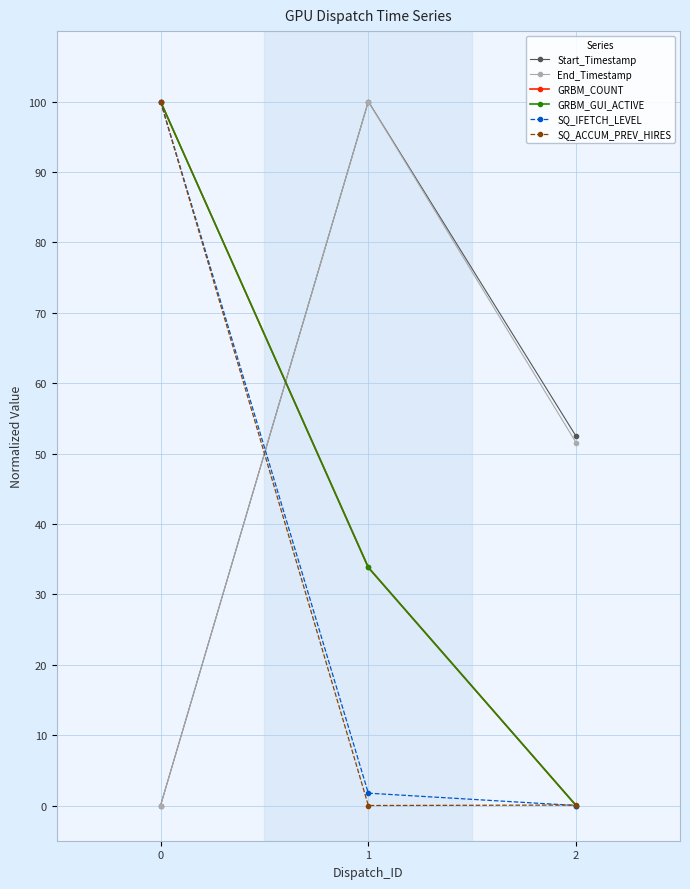

What value does the SQ_IFETCH_LEVEL series have at 1?

1.8